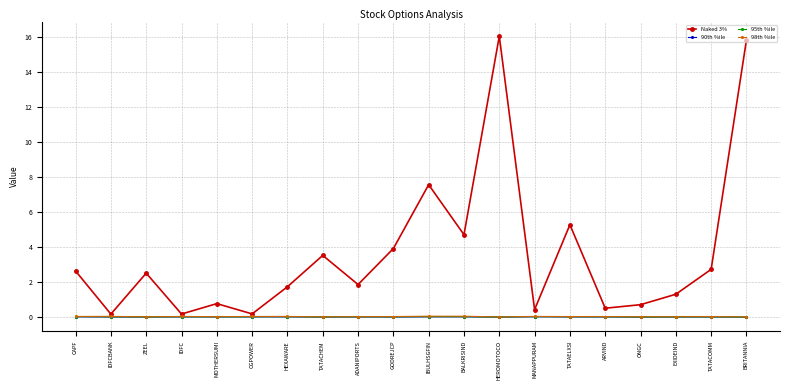

What is the maximum value shown in the chart?

16.0